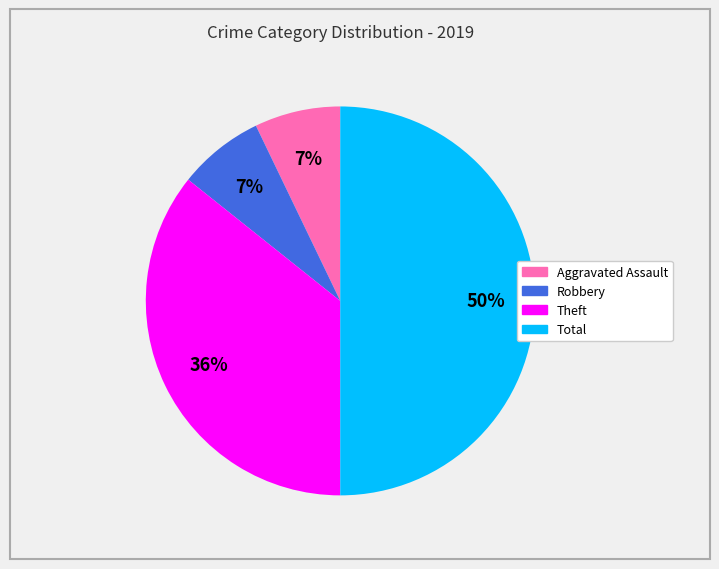

How many segments does this pie chart have?

4